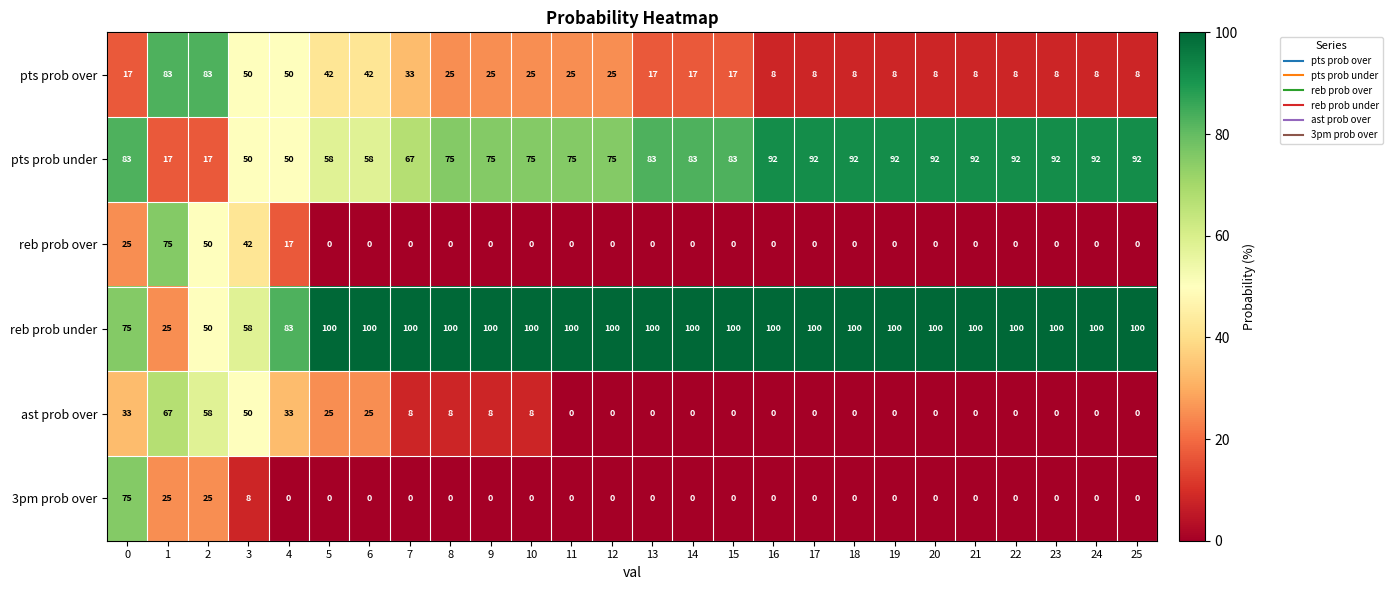

What is the difference between the highest and lowest values at 8?

100